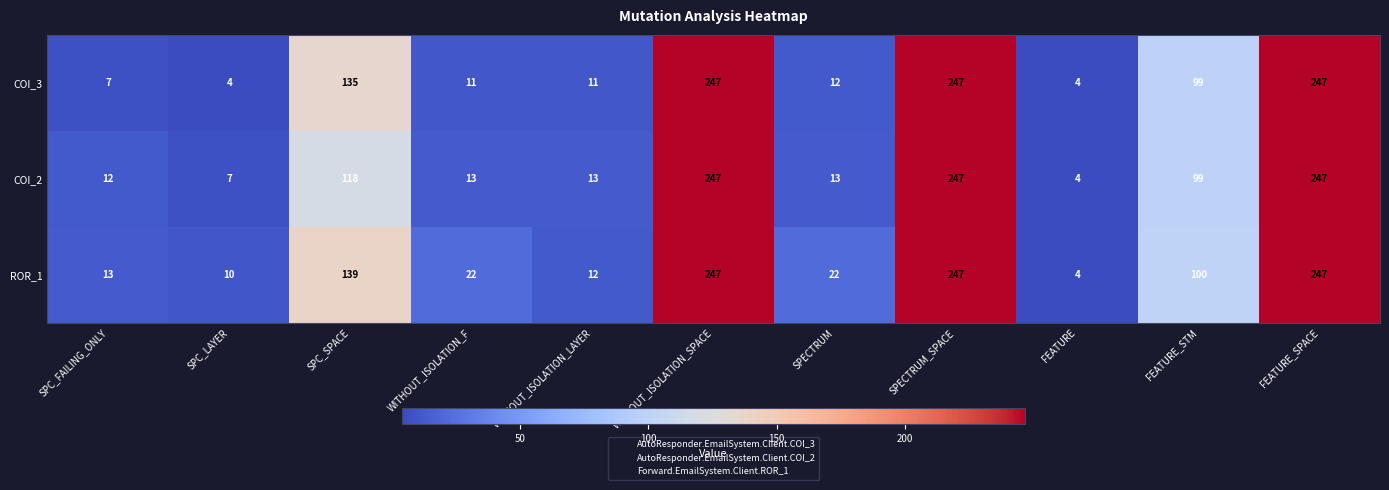

What is the difference between the second highest and minimum values in the COI_2 series?

243